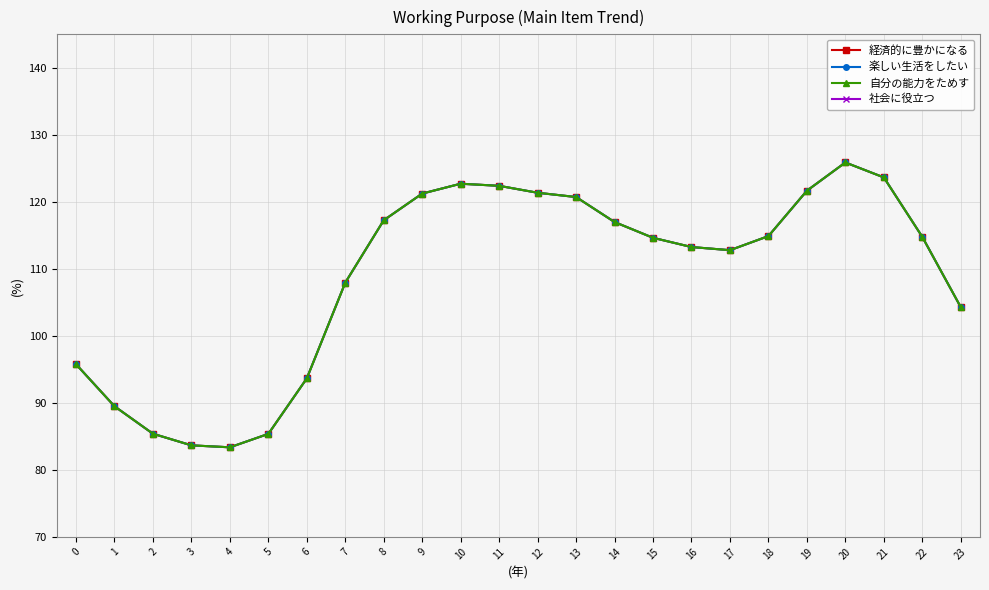

What is the sum of all 自分の能力をためす values?

2613.0